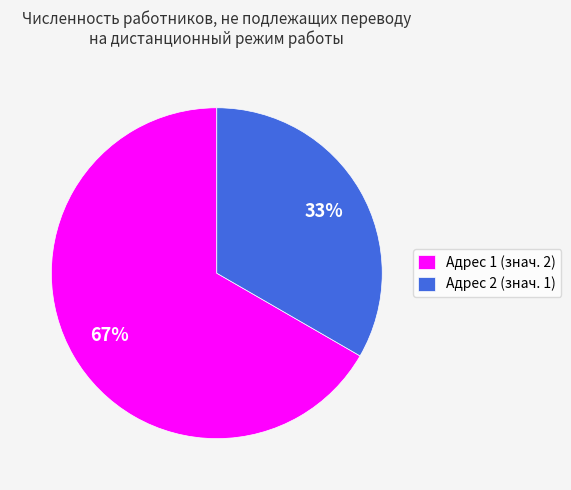

Which slice is the smallest?

Адрес 2 (знач. 1)